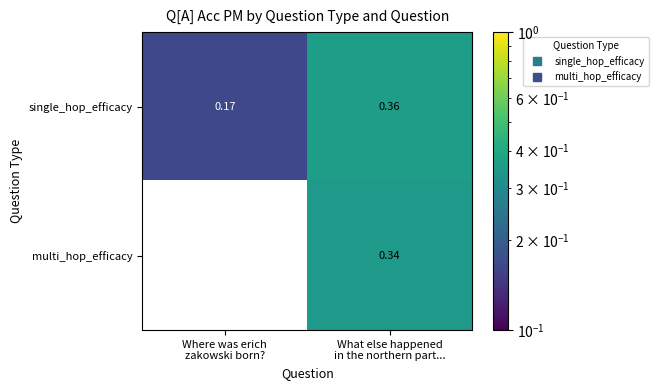

List the series in order of their overall mean, highest first.

single_hop_efficacy, multi_hop_efficacy